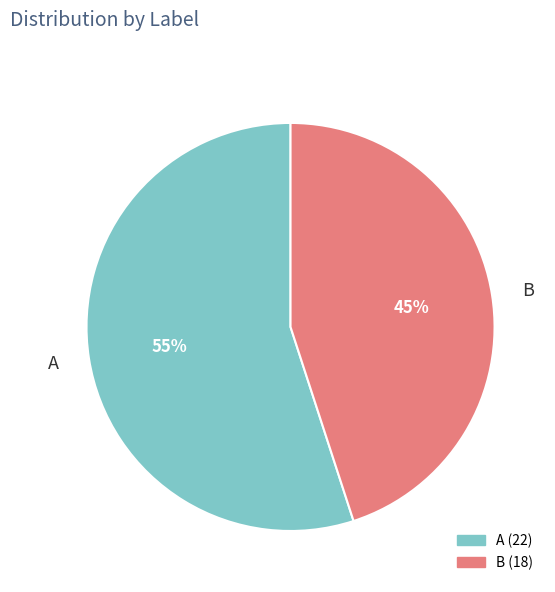

Rank the categories by value from highest to lowest.

A, B